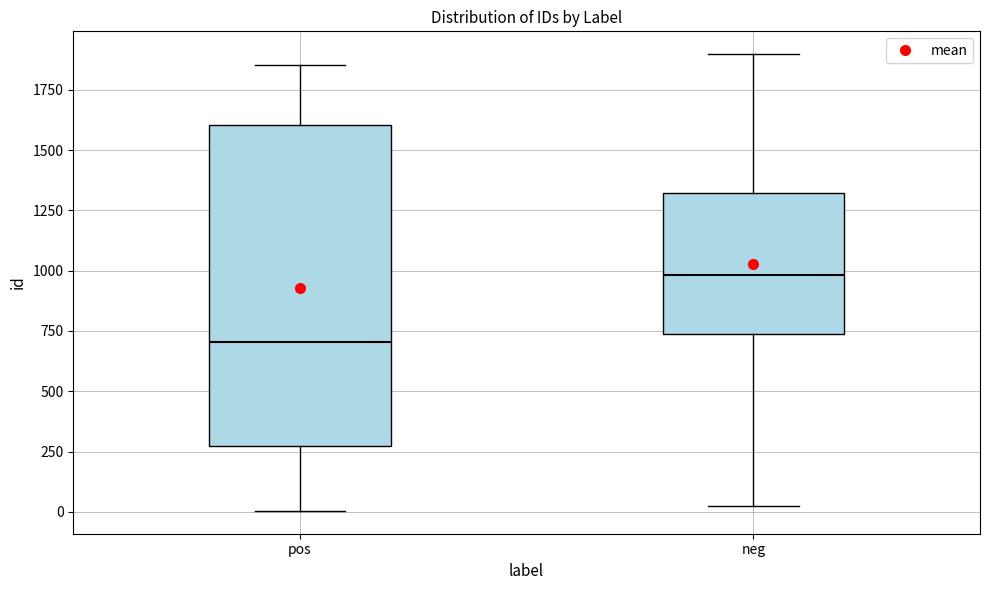

Where does the upper whisker of the box for neg end on the y-axis? The values are not printed on the chart, so give them approximately, as read against the axis.

1900